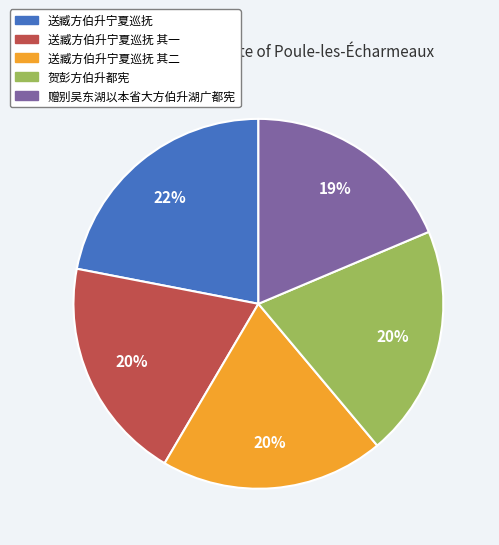

To the nearest percent, what is the average slice percentage?

20%